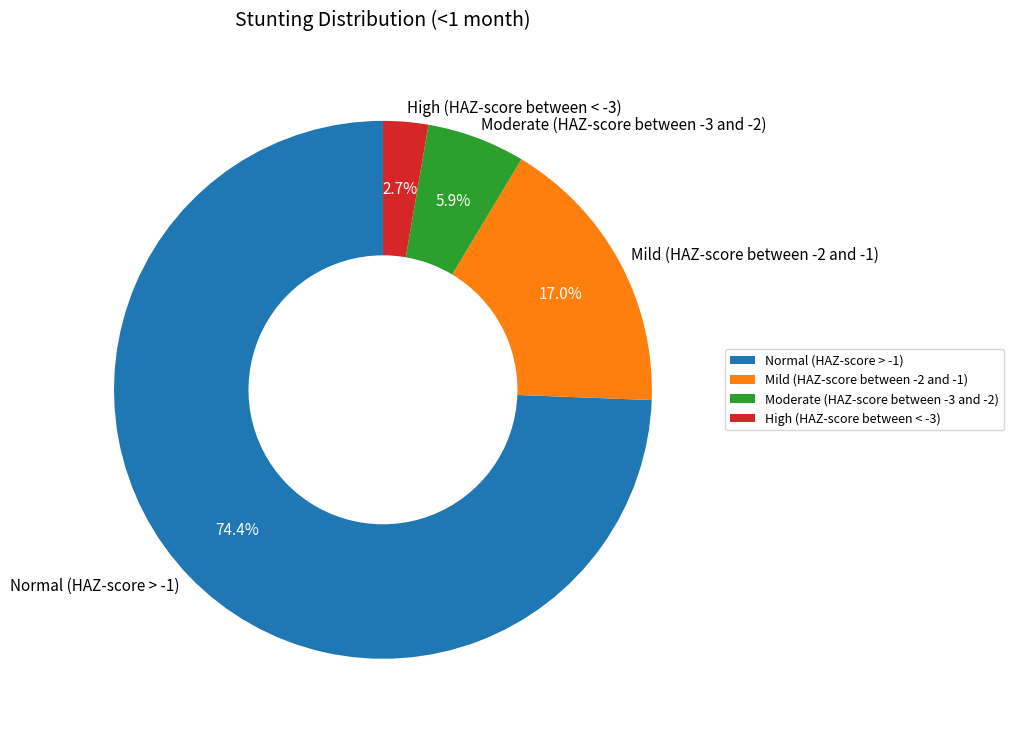

Combined, do Moderate (HAZ-score between -3 and -2) and Mild (HAZ-score between -2 and -1) account for over 50%?

No